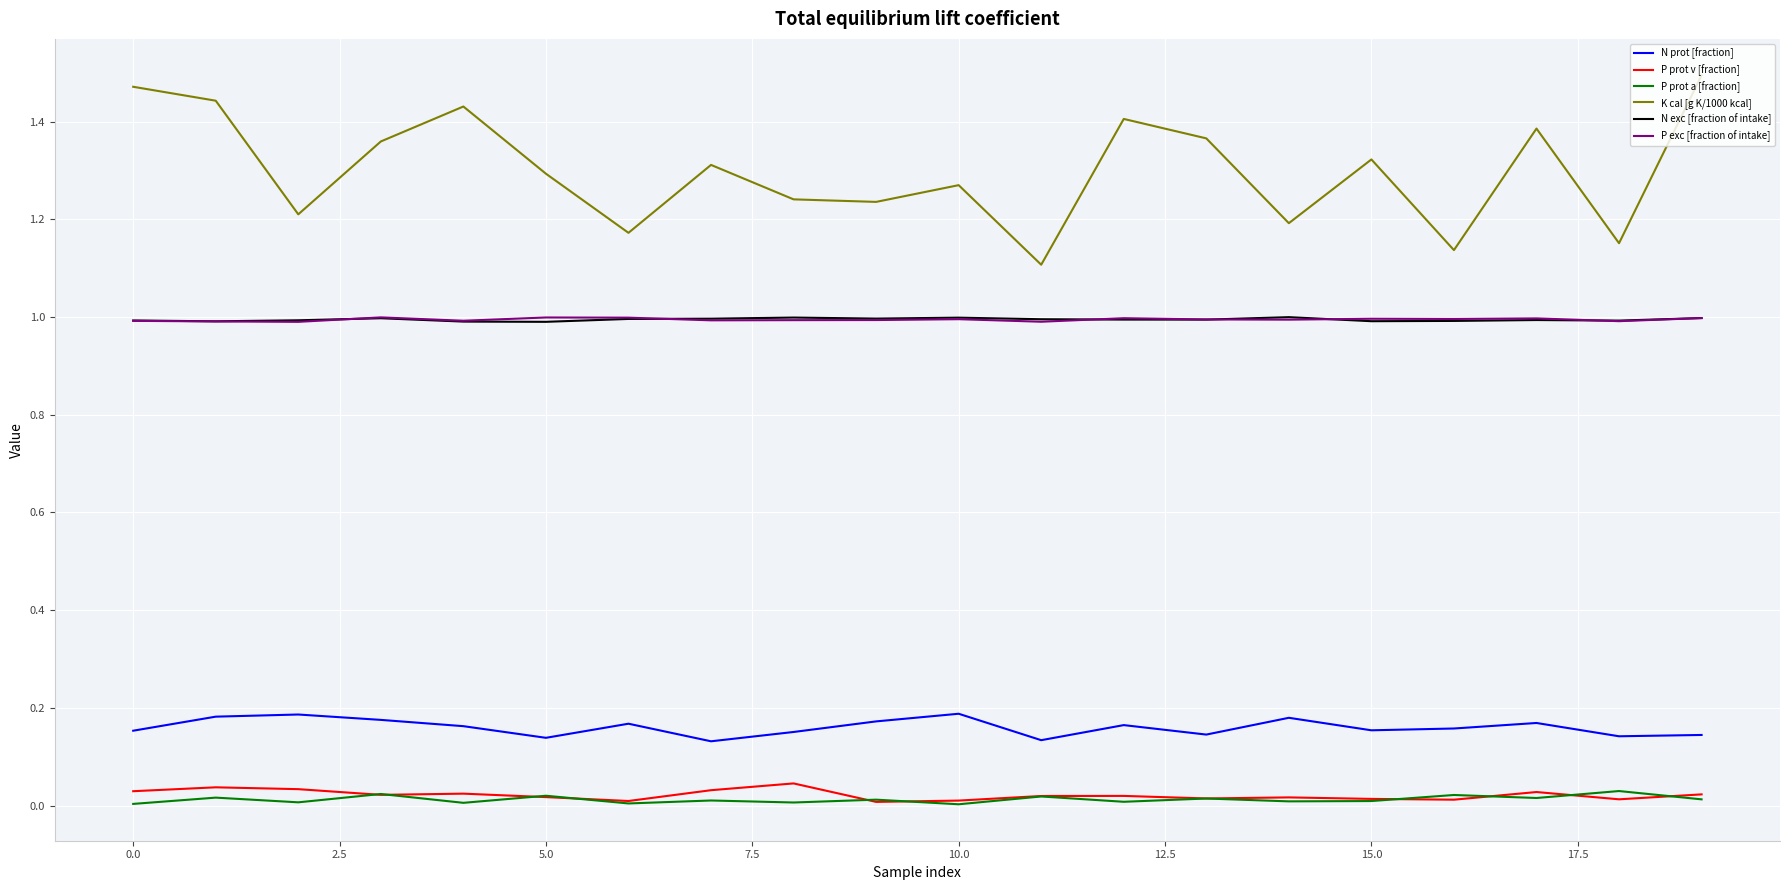

What is the maximum value for N exc [fraction of intake]?

1.0